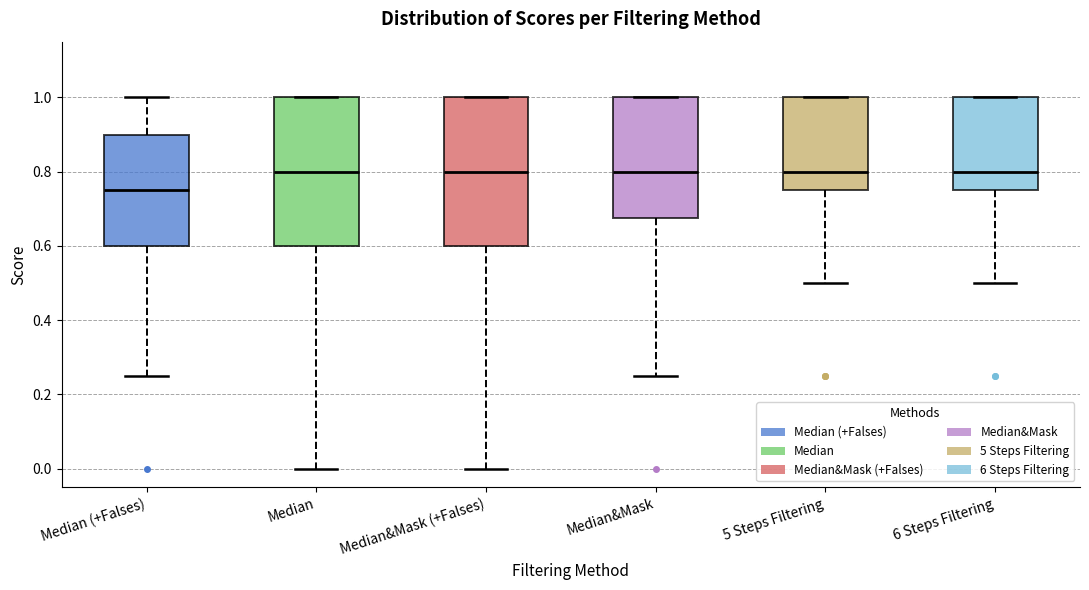

Reading left to right, read every box against the y-axis: the position of its median line, the range the box covers, and the ends of its whiskers. The values are not printed on the chart, so give them approximately, as read against the axis.

Median (+Falses): median 0.76, box 0.60 to 0.90, whiskers 0.26 to 1.00
Median: median 0.80, box 0.60 to 1.00, whiskers 0.00 to 1.00
Median&Mask (+Falses): median 0.80, box 0.60 to 1.00, whiskers 0.00 to 1.00
Median&Mask: median 0.80, box 0.68 to 1.00, whiskers 0.26 to 1.00
5 Steps Filtering: median 0.80, box 0.76 to 1.00, whiskers 0.50 to 1.00
6 Steps Filtering: median 0.80, box 0.76 to 1.00, whiskers 0.50 to 1.00